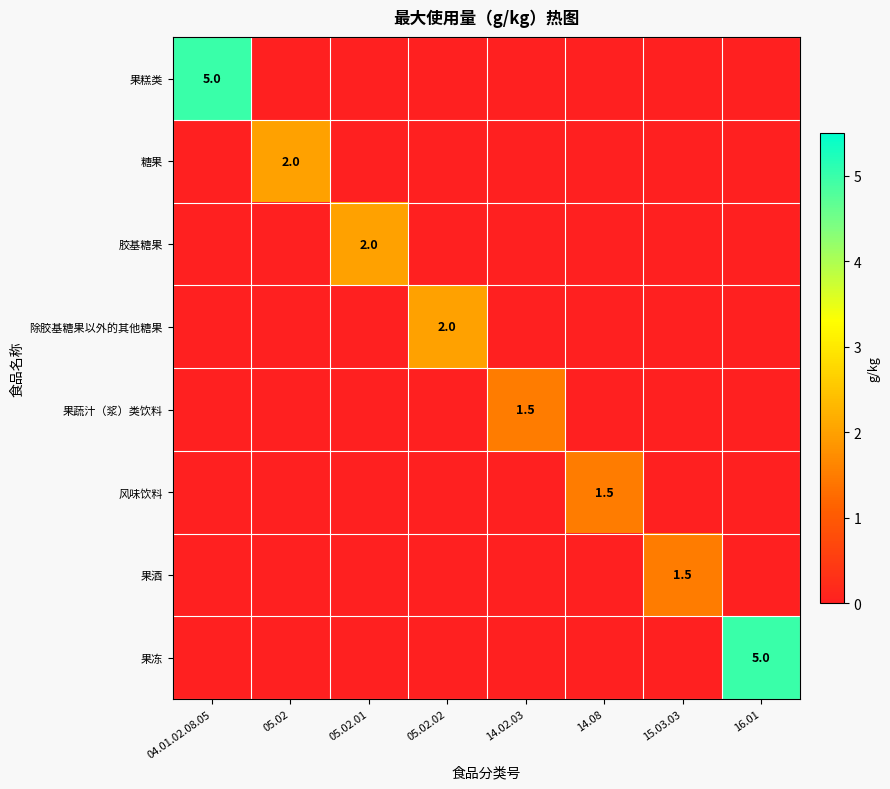

What is the spread (max minus min) of values at 14.02.03?

1.5